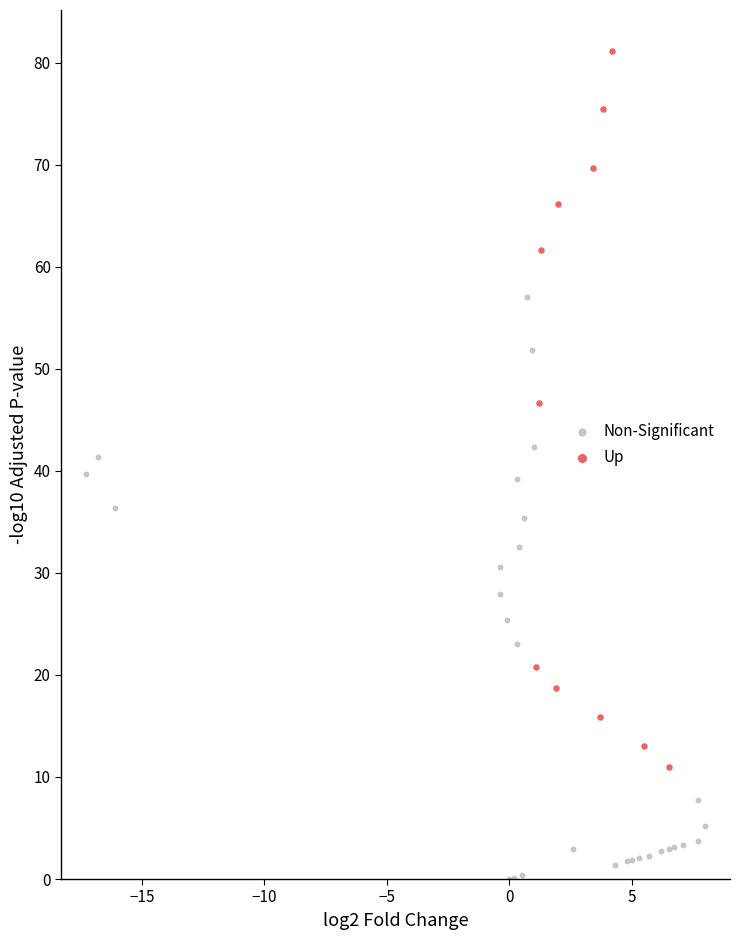

Which series contains the highest Y value?

Up